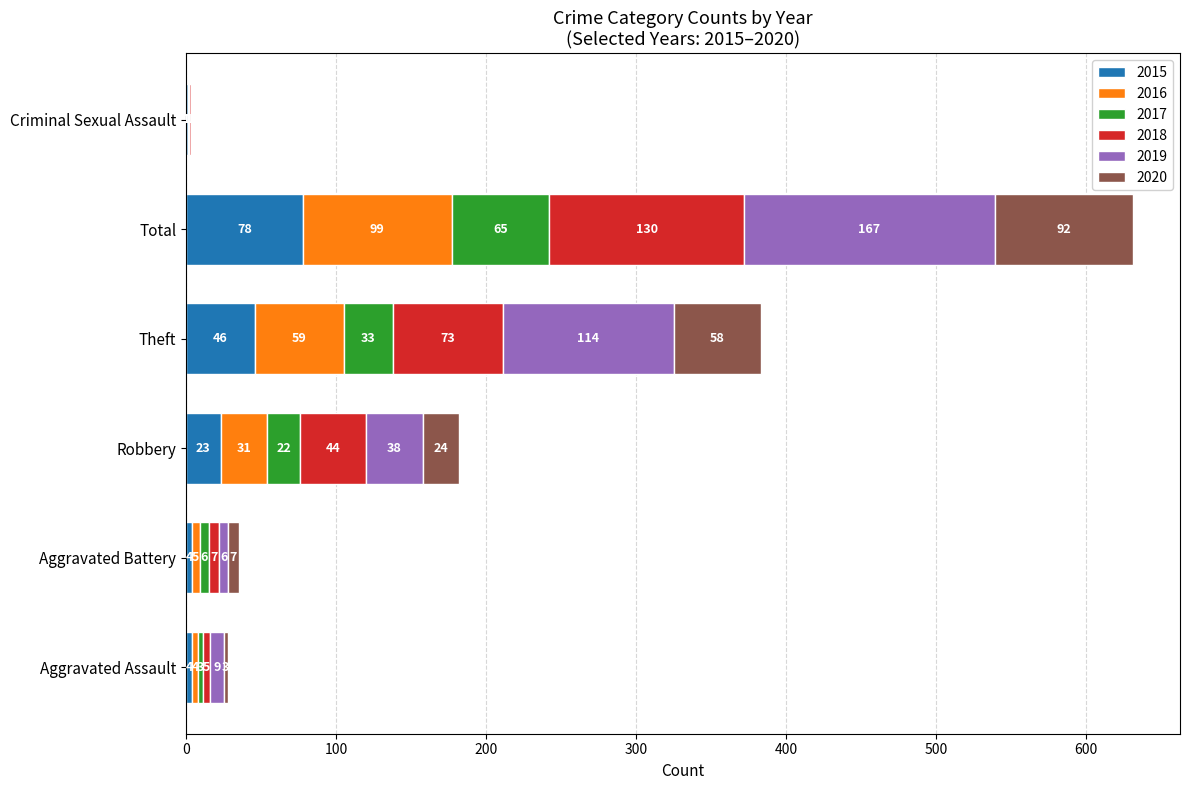

What is the total value across all series at Aggravated Assault?

28